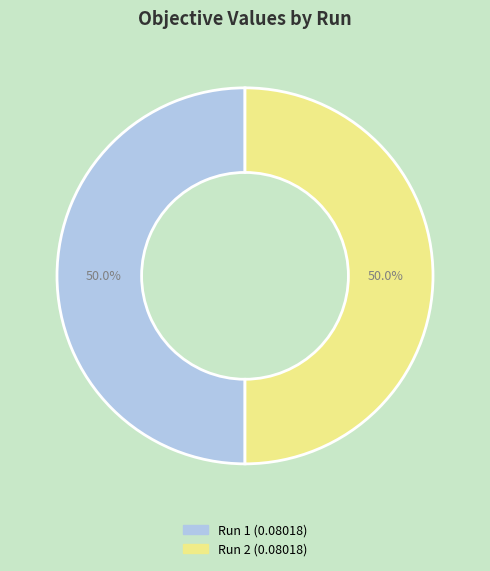

How many slices are in this pie chart?

2